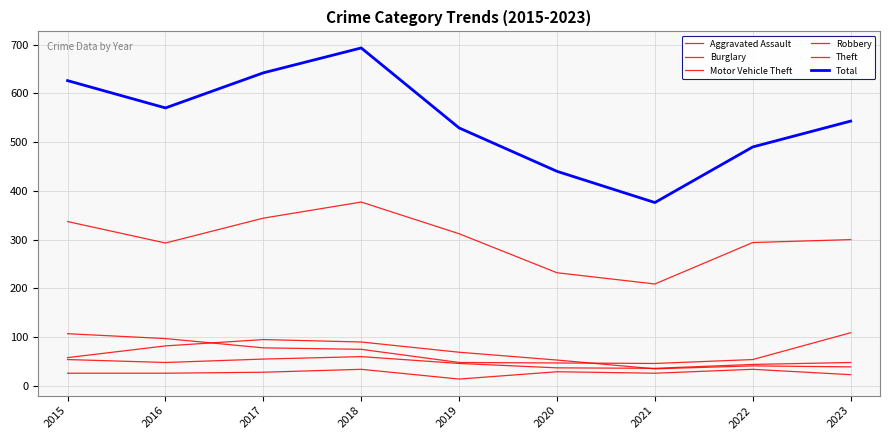

Which has a higher value, 2023 or 2021?

2021